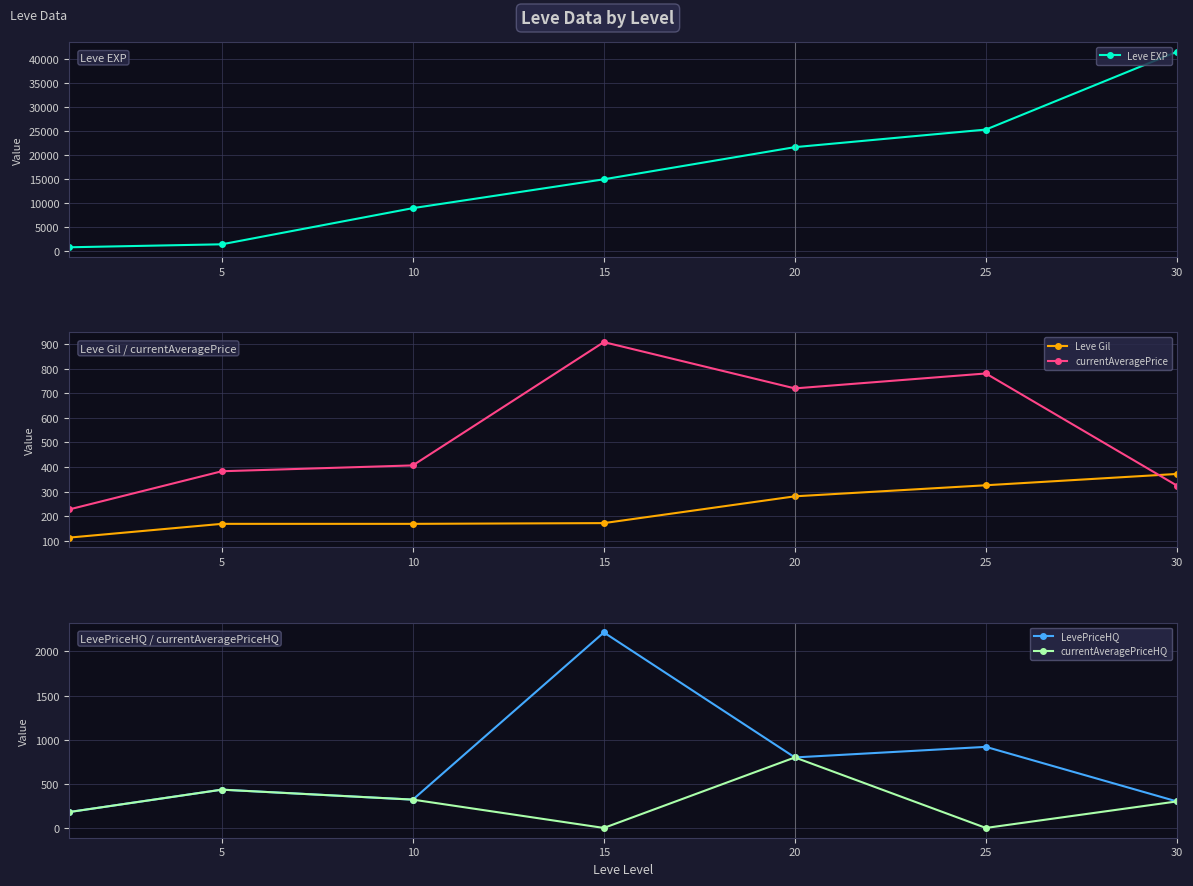

How many data points in Leve Gil are above 172?

3